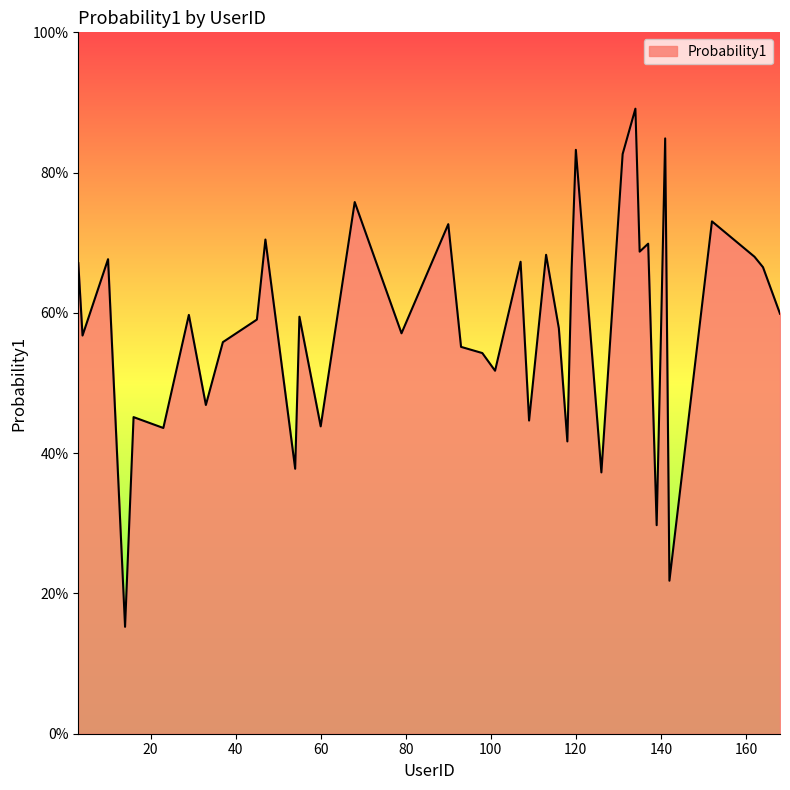

Does the chart have visible grid lines?

No